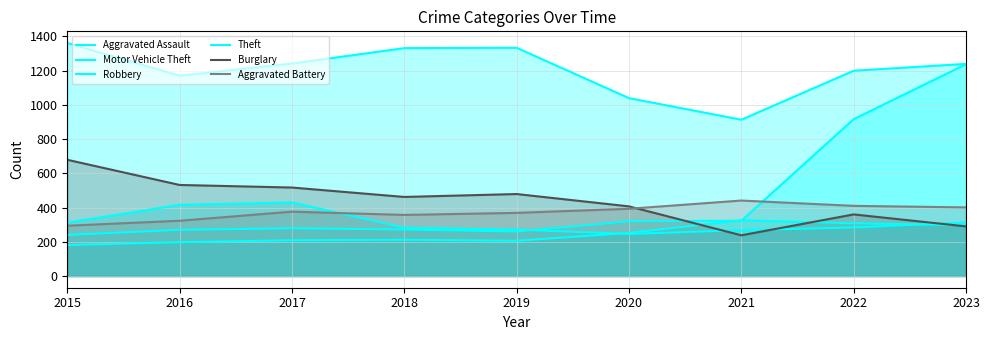

The value of Theft at 2022 is 2027. True or false?

False